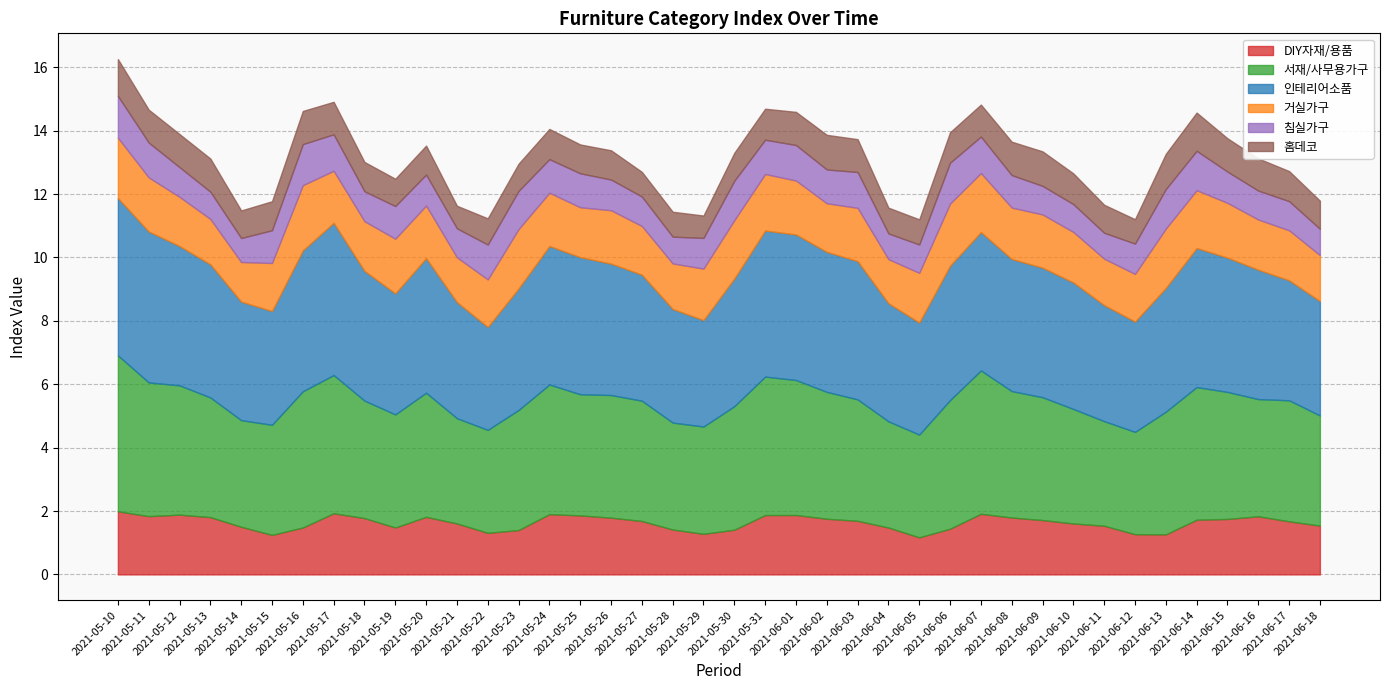

Which category has the lowest value across all series?

2021-05-29